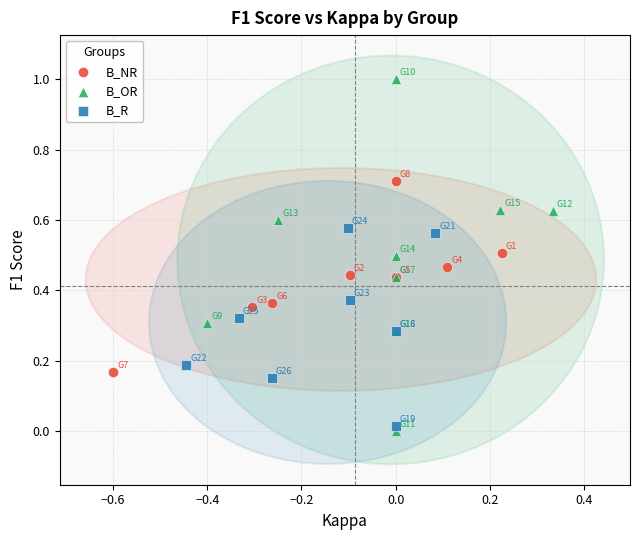

What are all the series names shown in the legend?

B_NR, B_OR, B_R